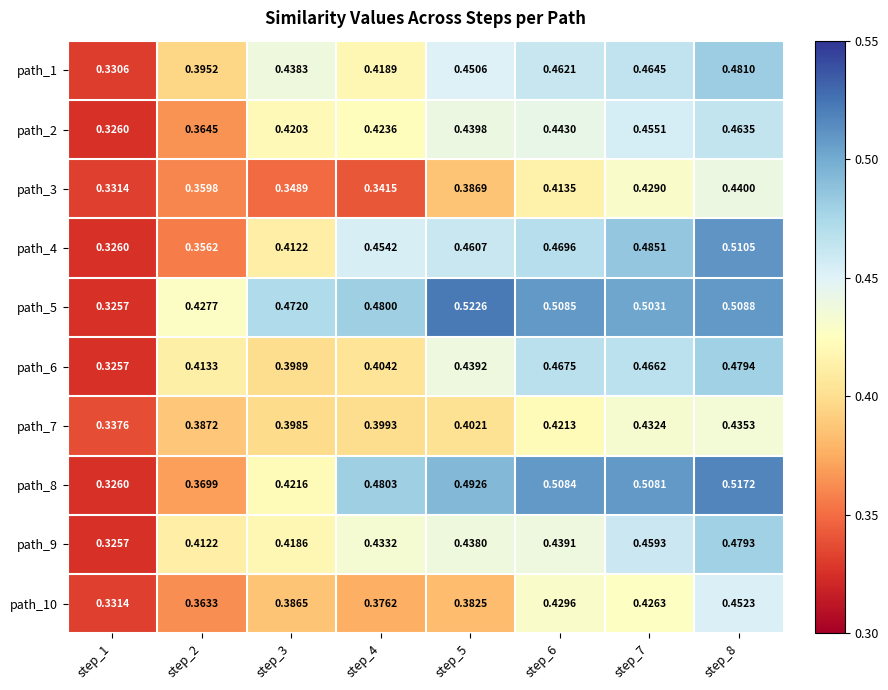

Is the value of path_3 at step_4 greater than the value of path_7 at step_2?

No